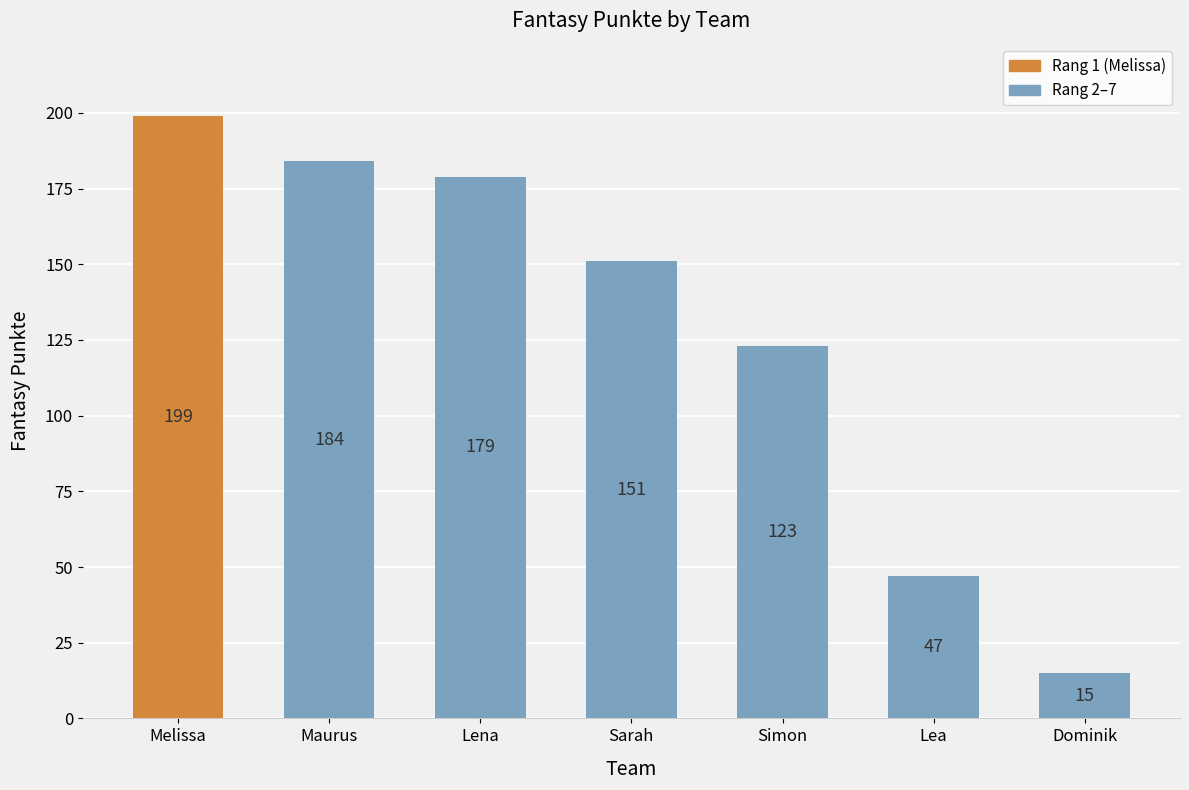

What position from the right is Dominik?

1